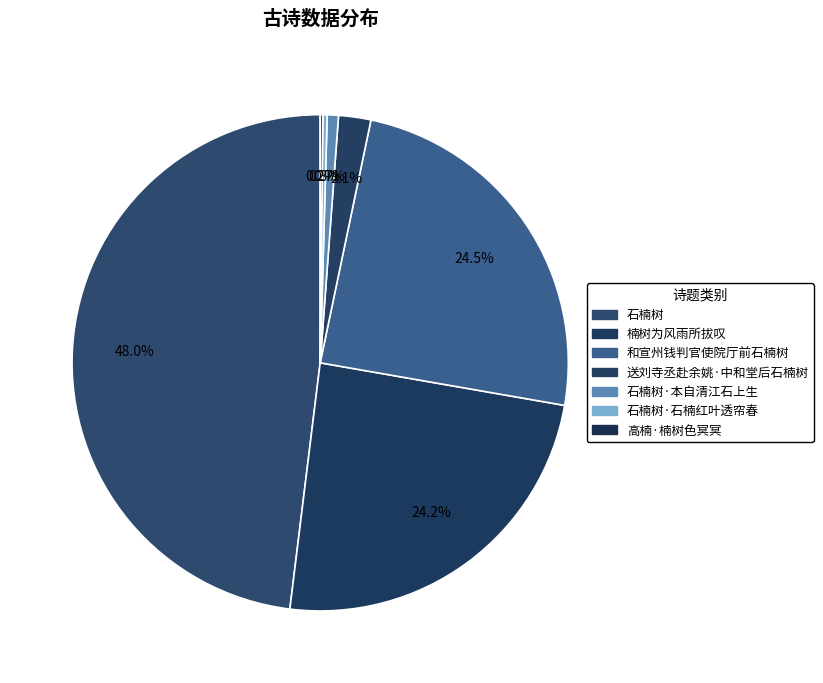

Which category has the biggest portion of the pie?

石楠树